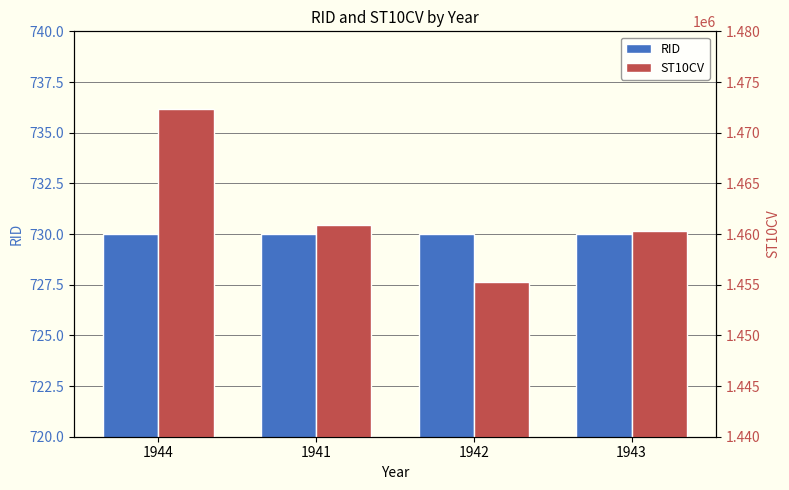

Reading left to right, extract all data points from this chart.

RID: 1944=730	1941=730	1942=730	1943=730
ST10CV: 1944=1472300	1941=1460850	1942=1455300	1943=1460270